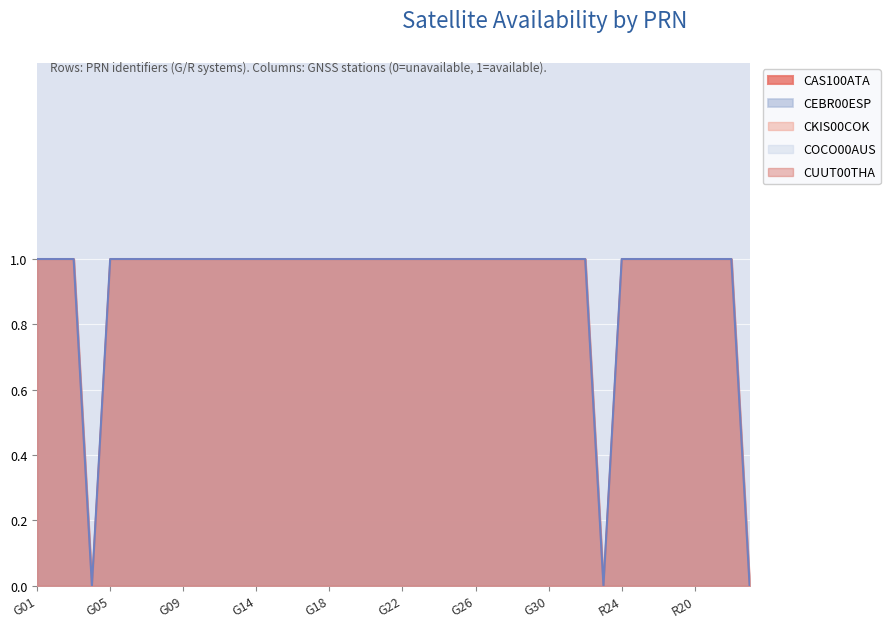

True or false: CAS100ATA and CEBR00ESP intersect in this chart.

False